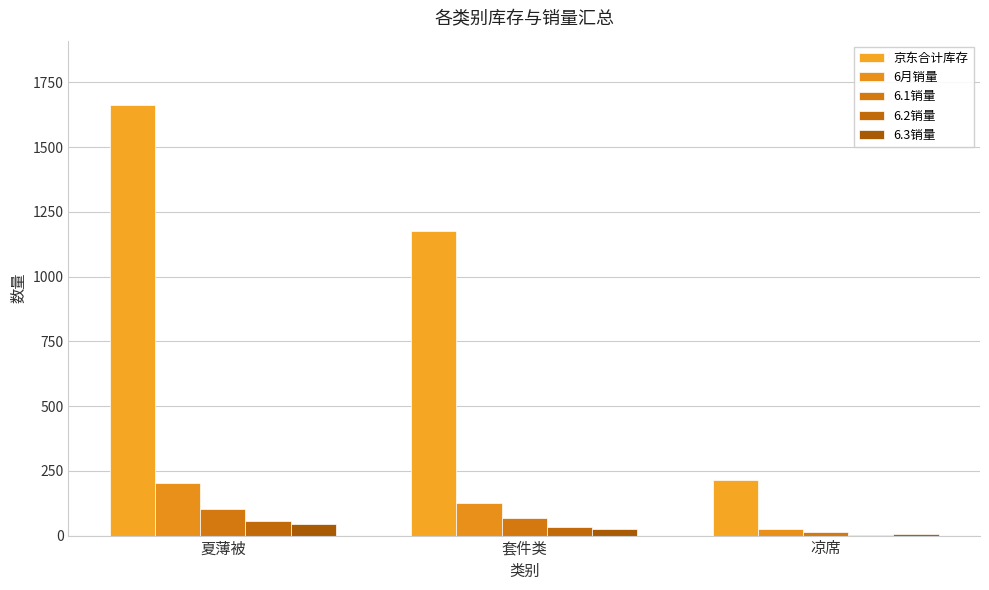

At how many categories does at least one series exceed 1168?

2